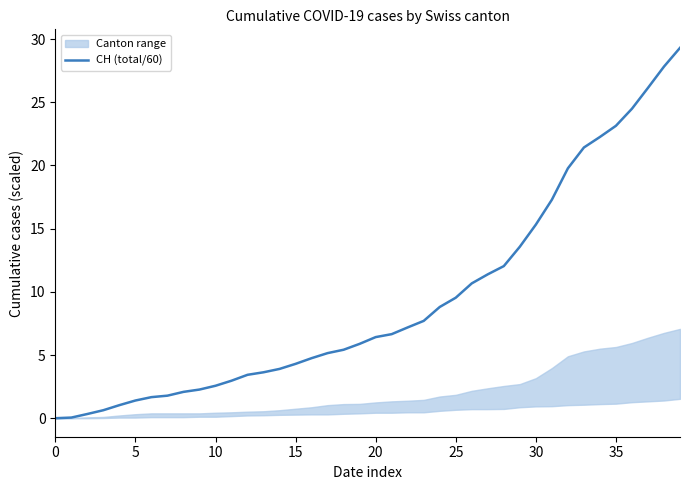

What value does the data have at 22?

7.2